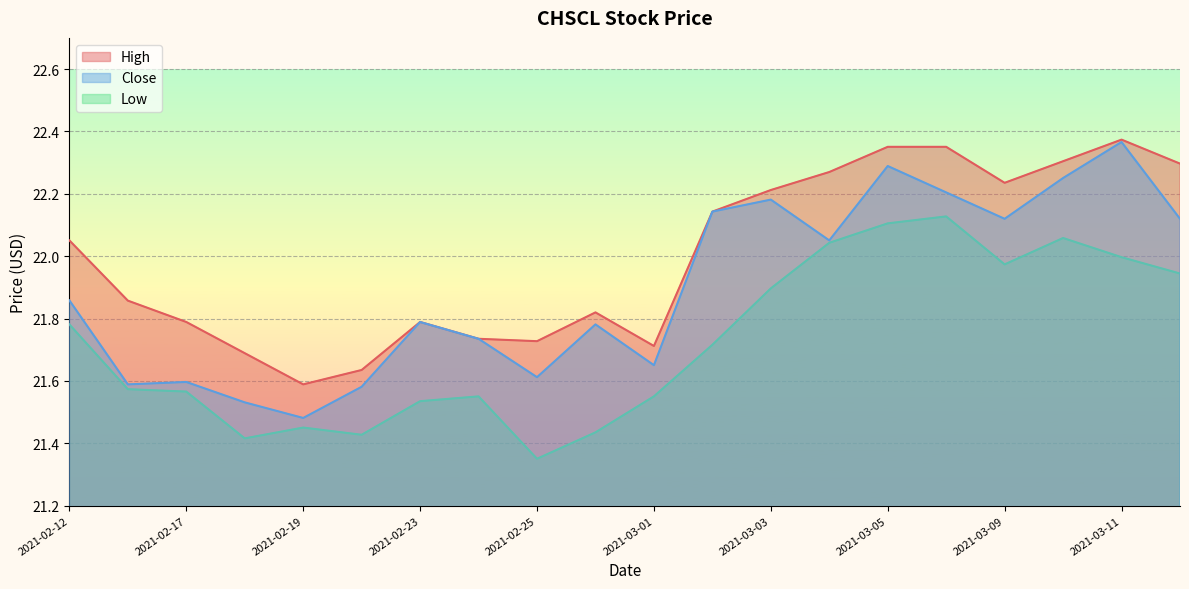

At which category does the chart reach its minimum across all series?

2021-02-25